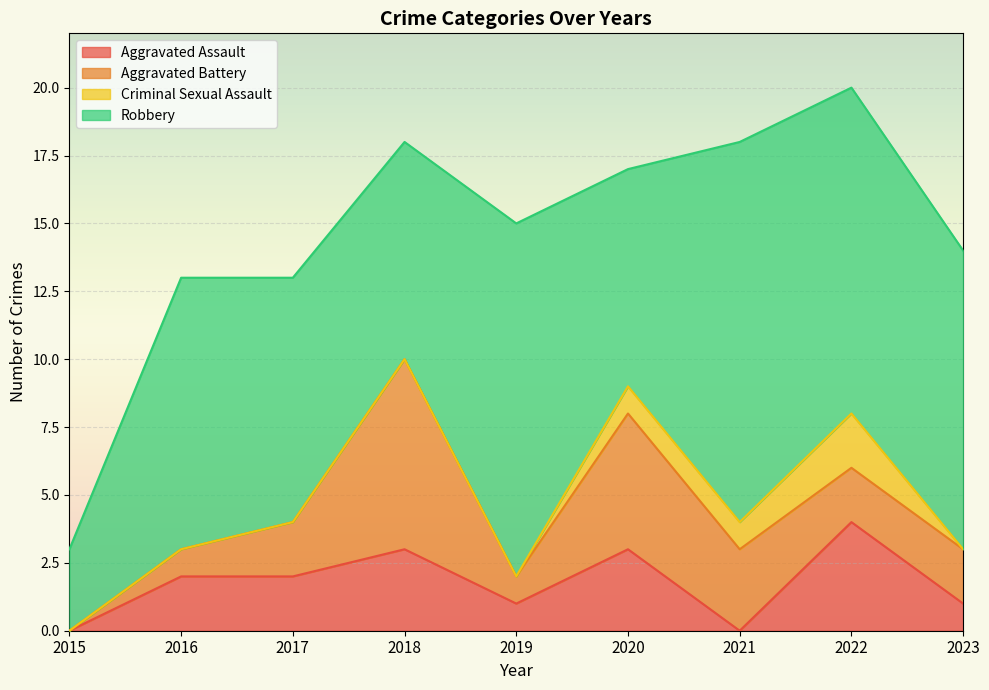

The Aggravated Assault series shows 3 at 2020. True or false?

True